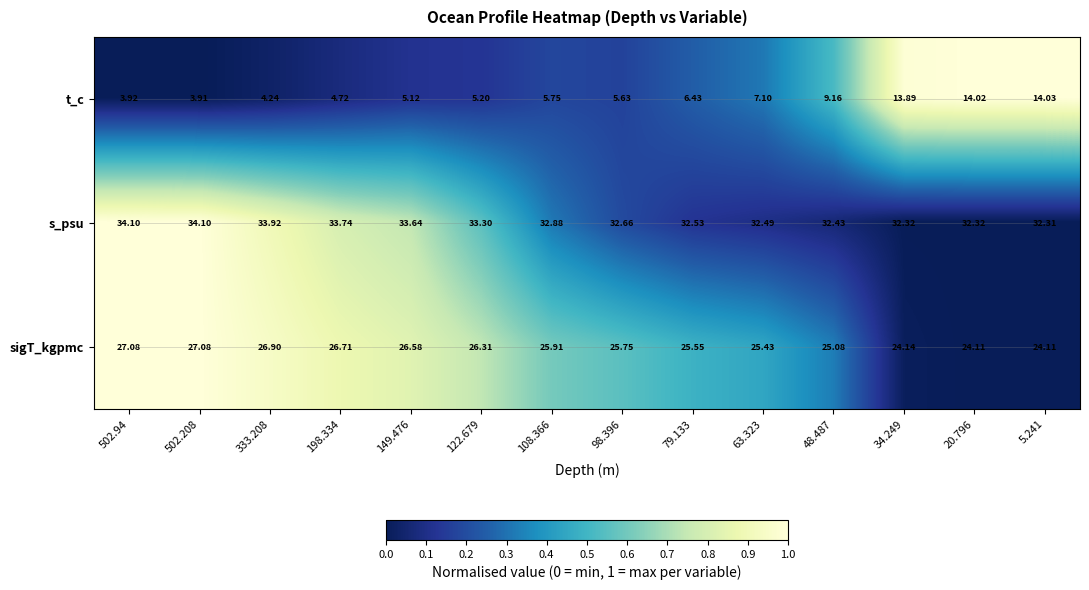

Rank the series at 502.94 from highest to lowest value.

s_psu, sigT_kgpmc, t_c